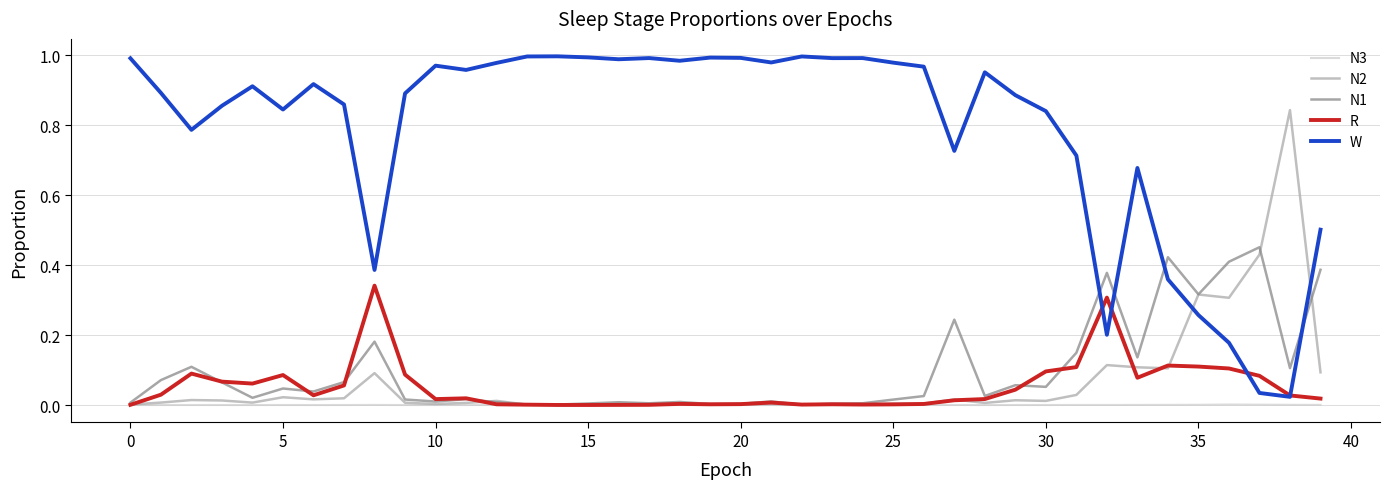

In N1, how many points are higher than both neighbors (excluding endpoints)?

12